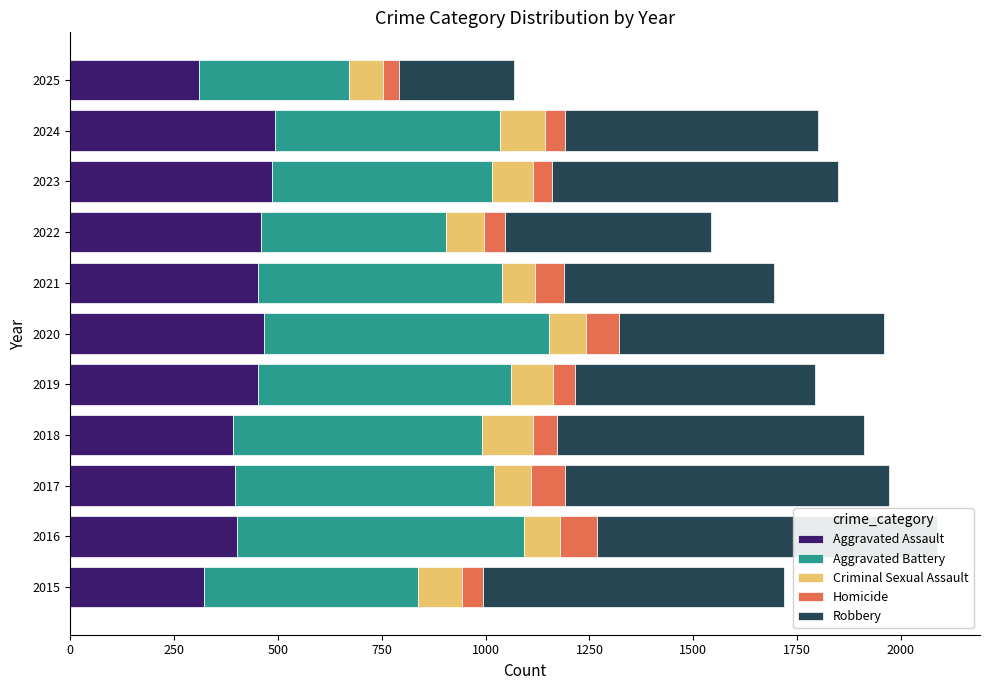

What are all the series names shown in the legend?

Aggravated Assault, Aggravated Battery, Criminal Sexual Assault, Homicide, Robbery